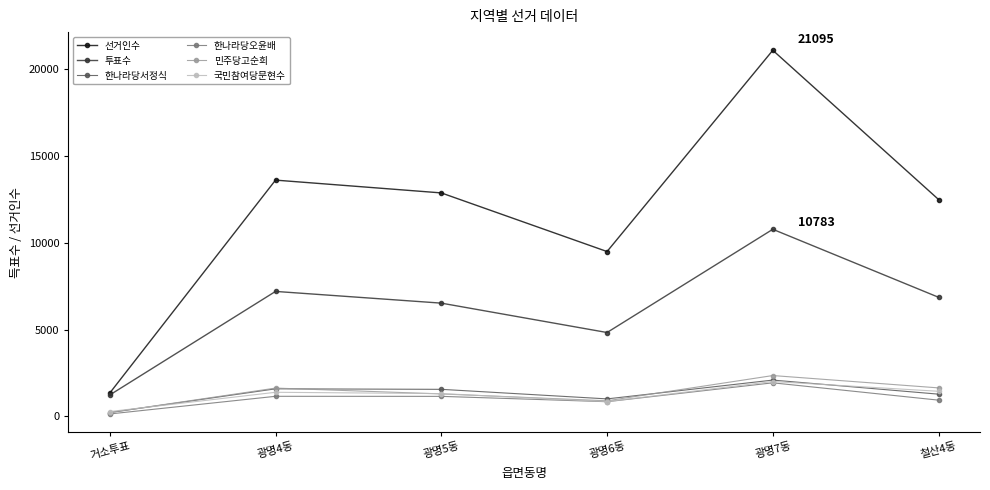

How many interior local peaks does the 국민참여당문현수 series have?

2